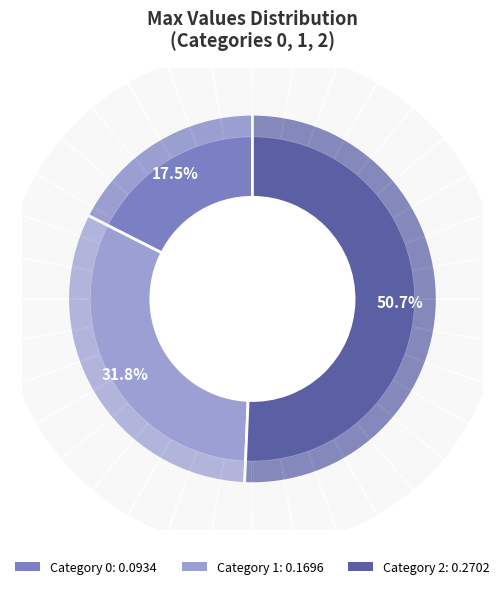

What is the total percentage of 1 and 2?

82.5%